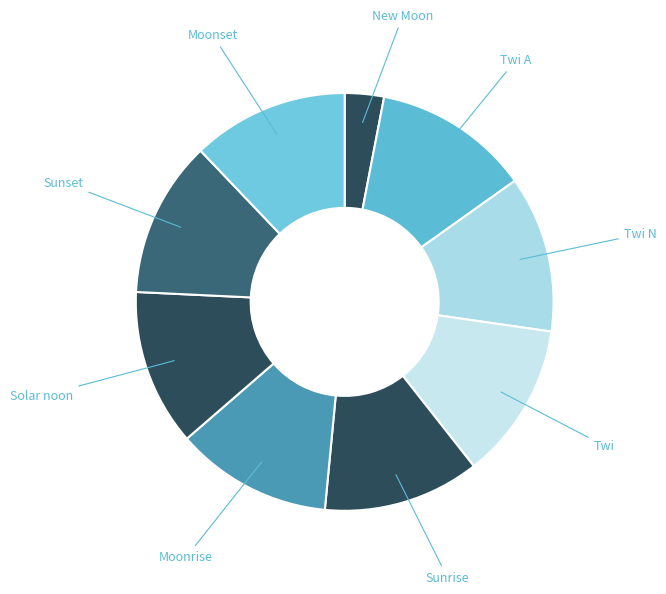

Count the number of slices in the pie.

9